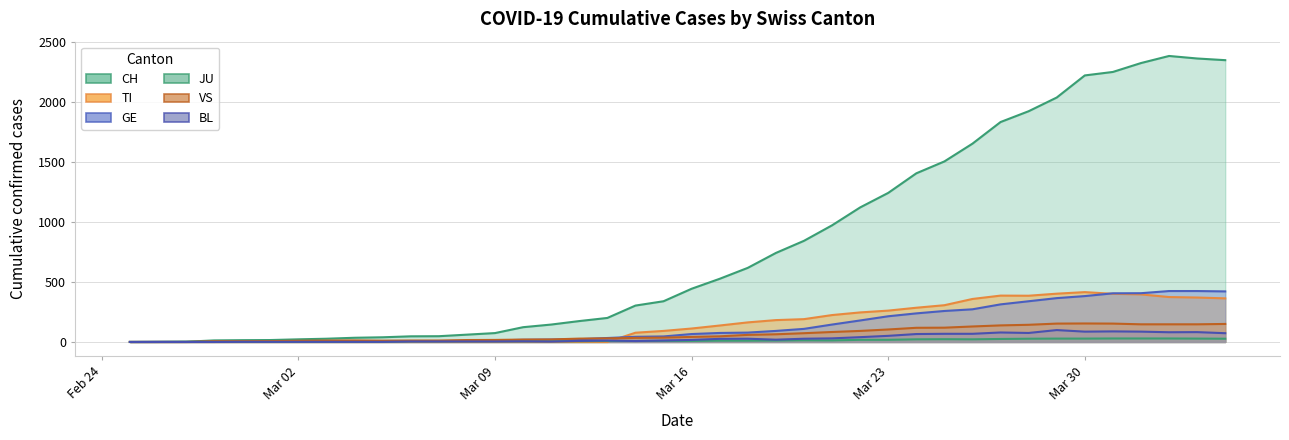

True or false: VS has more than 1 interior local peaks.

True